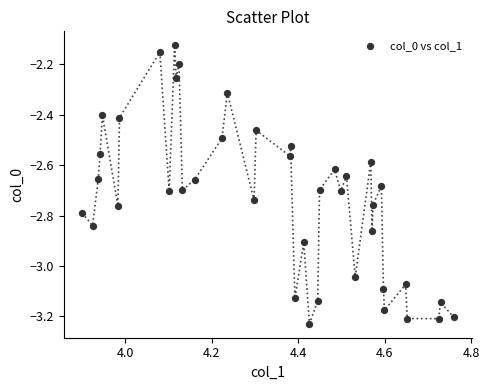

What is the range of Y values (max minus min)?

1.1